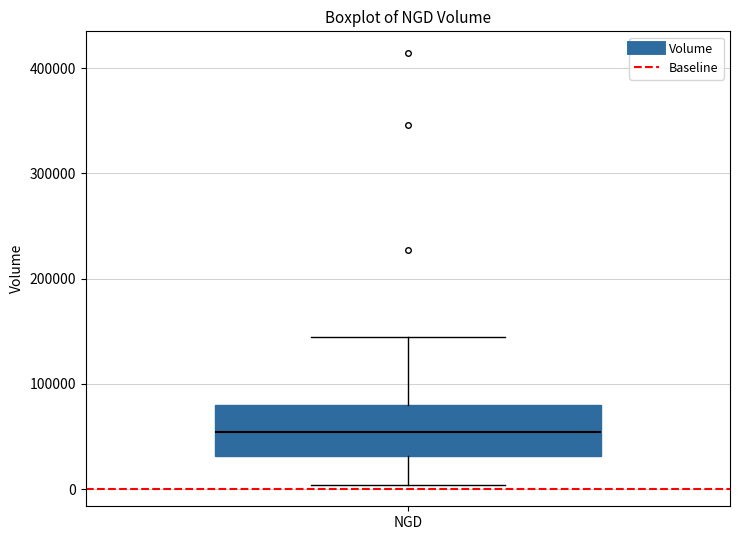

Read this box plot against the y-axis: the position of the median line, the range covered by the box, and the ends of both whiskers. The values are not printed on the chart, so give them approximately, as read against the axis.

median 50000, box 30000 to 80000, whiskers 0 to 140000